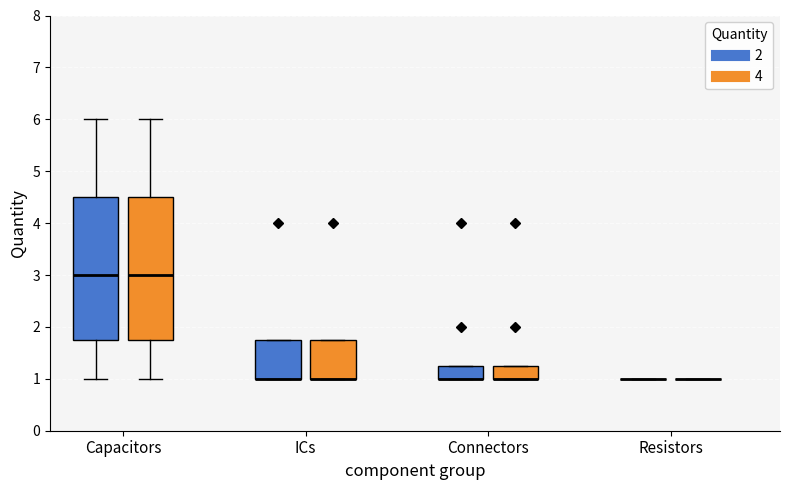

Where is the upper edge of the box for ICs (2) on the y-axis? The values are not printed on the chart, so give them approximately, as read against the axis.

1.8